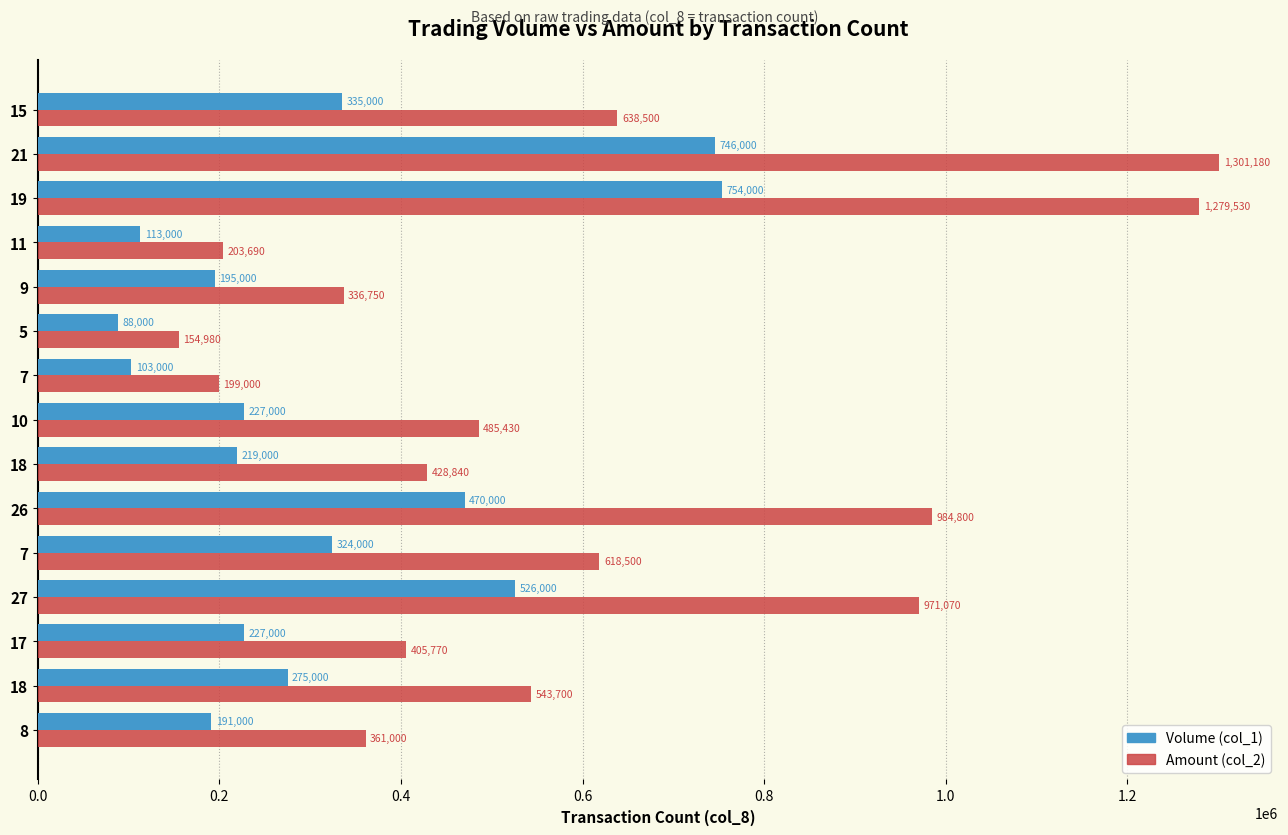

What is the difference between the second highest and second lowest values in the Amount (col_2) series?

1080530